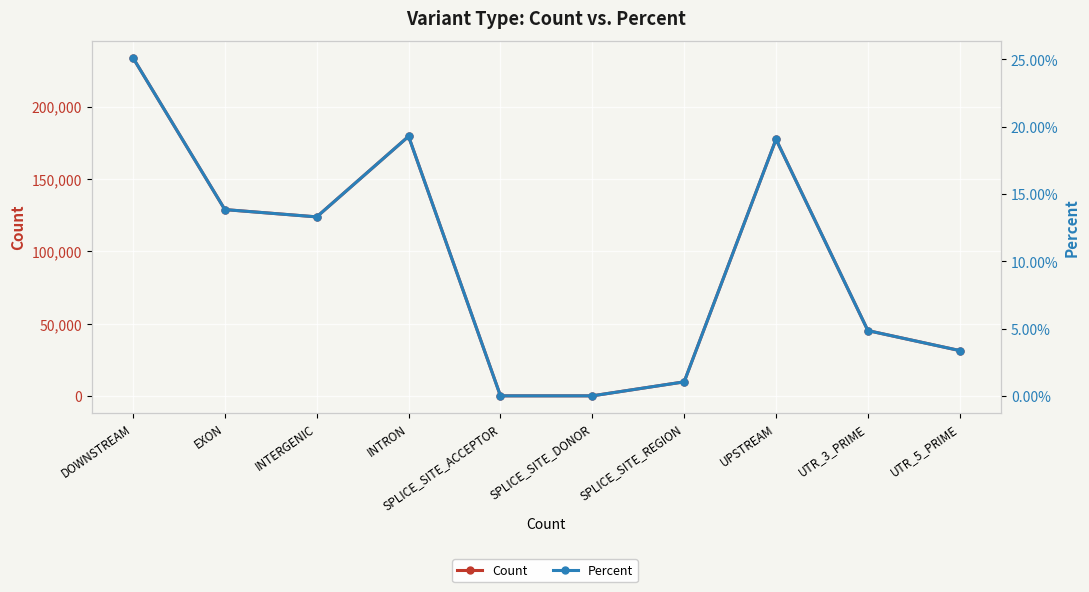

Is it true that Count equals 185453.8 at EXON?

False